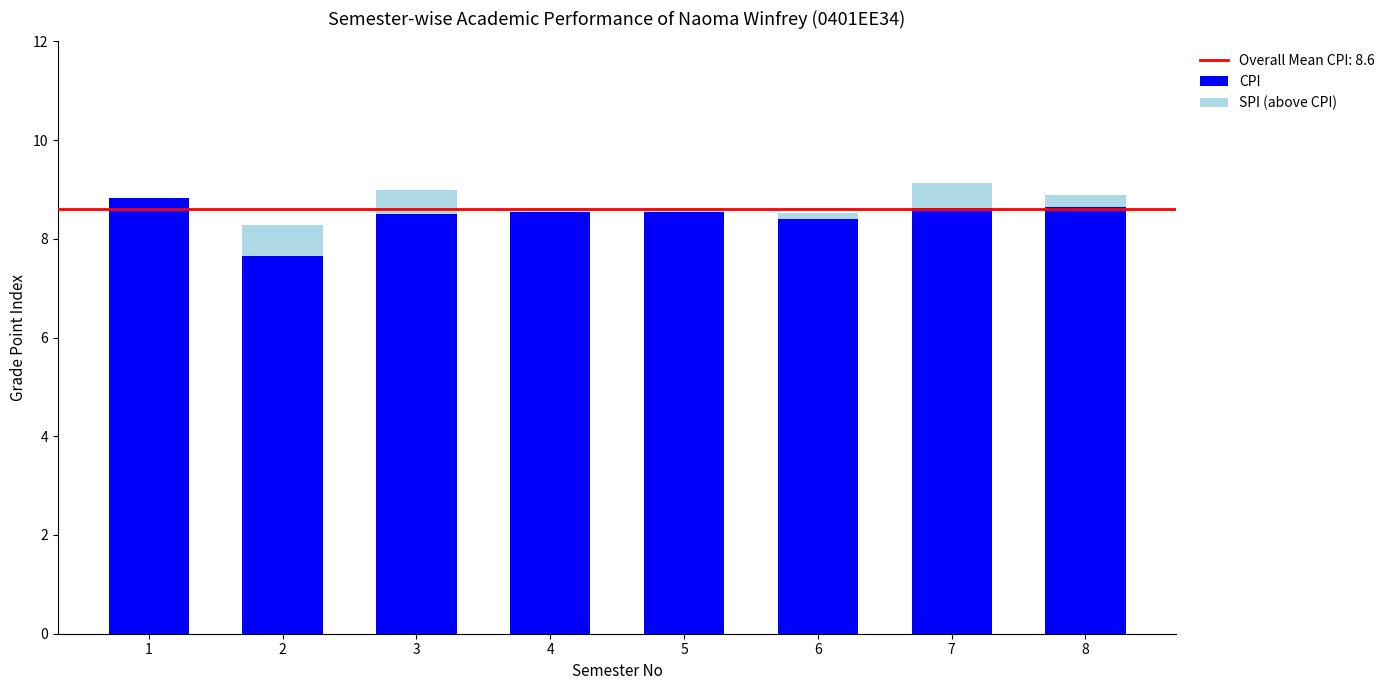

At which label does SPI (above CPI) reach its peak?

7